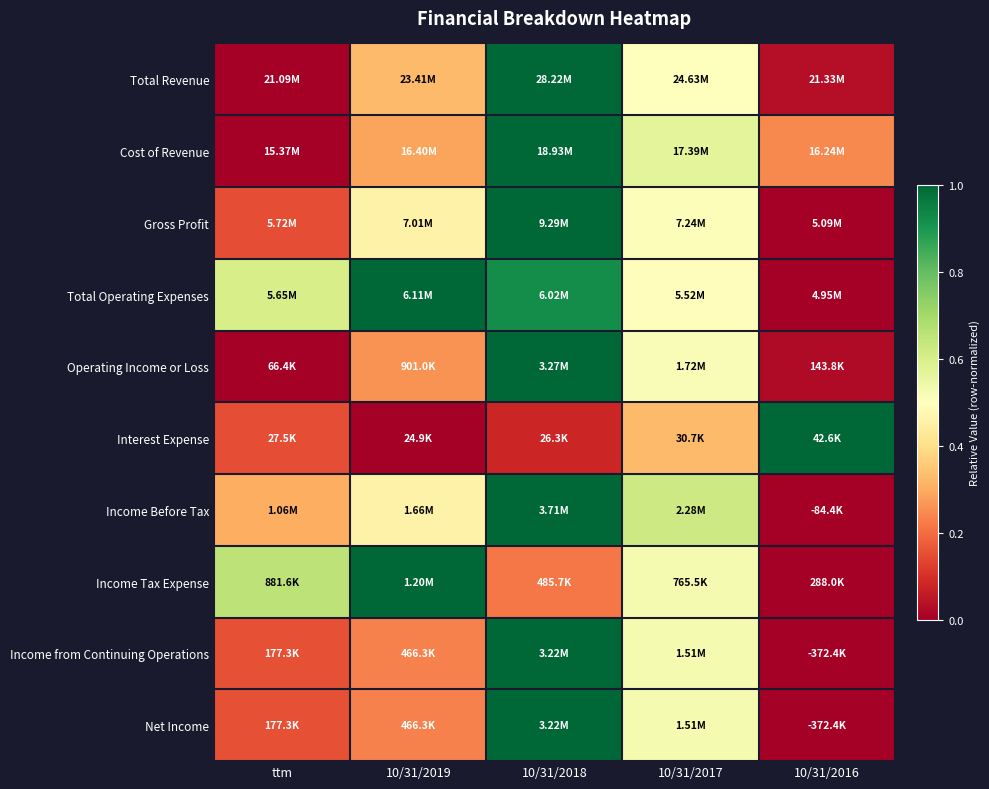

Which series has the widest spread of values?

Total Revenue